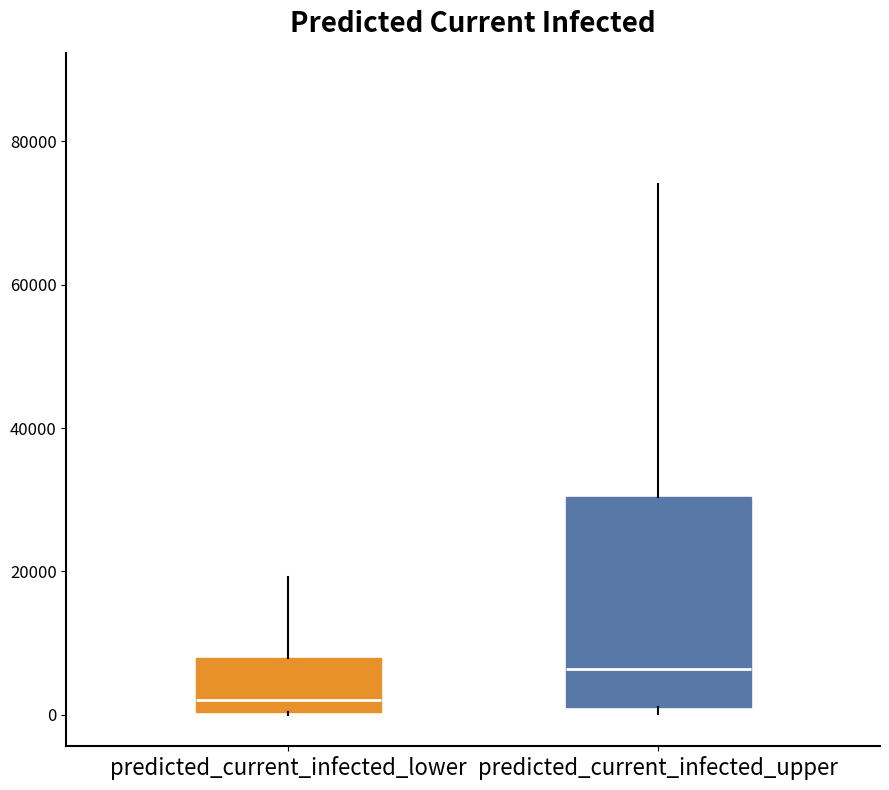

Comparing the boxes themselves (not the whiskers), which one is the tallest?

predicted_current_infected_upper